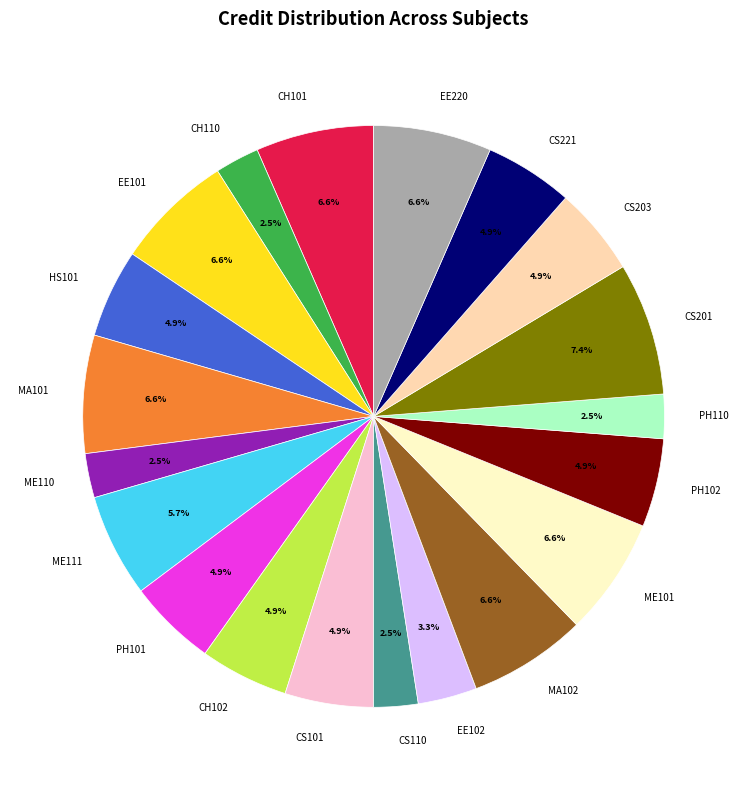

Is there any slice that represents more than half of the pie?

No